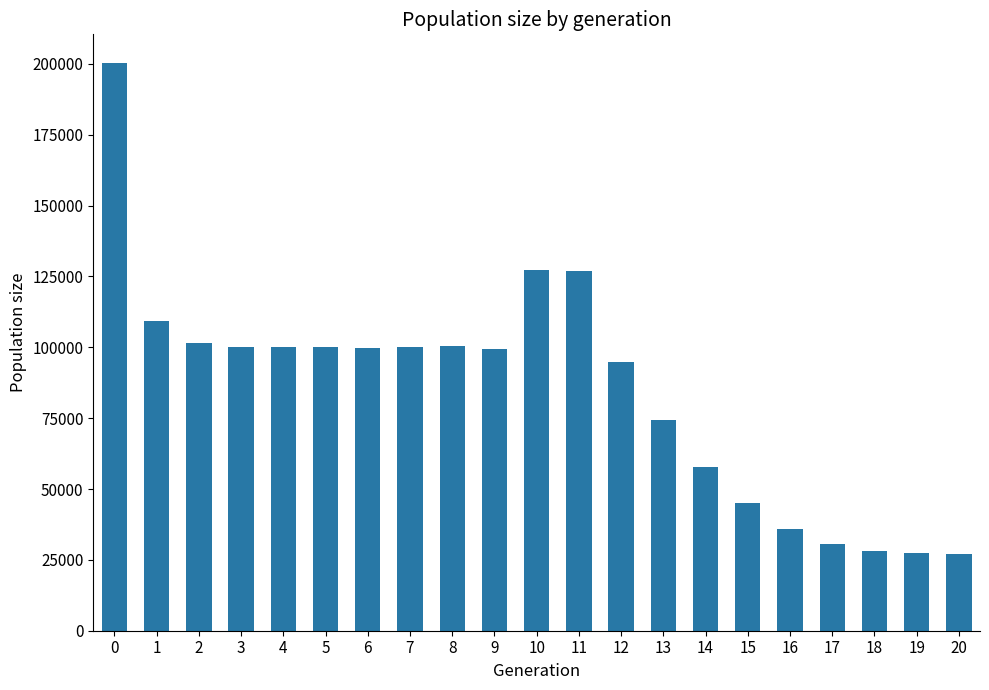

How many distinct data groups are displayed?

1